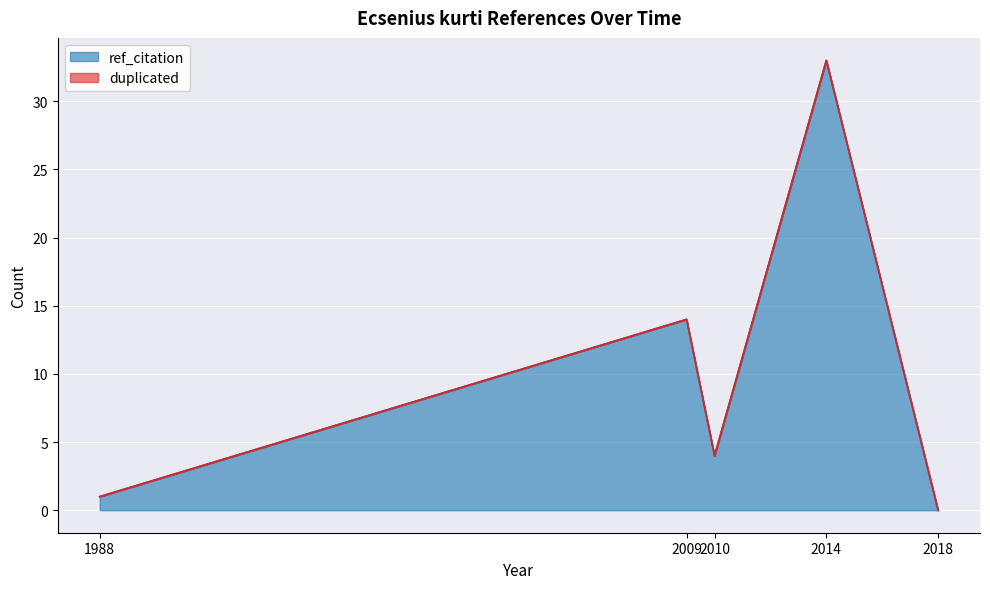

True or false: the data shows 33 at 2014.

True